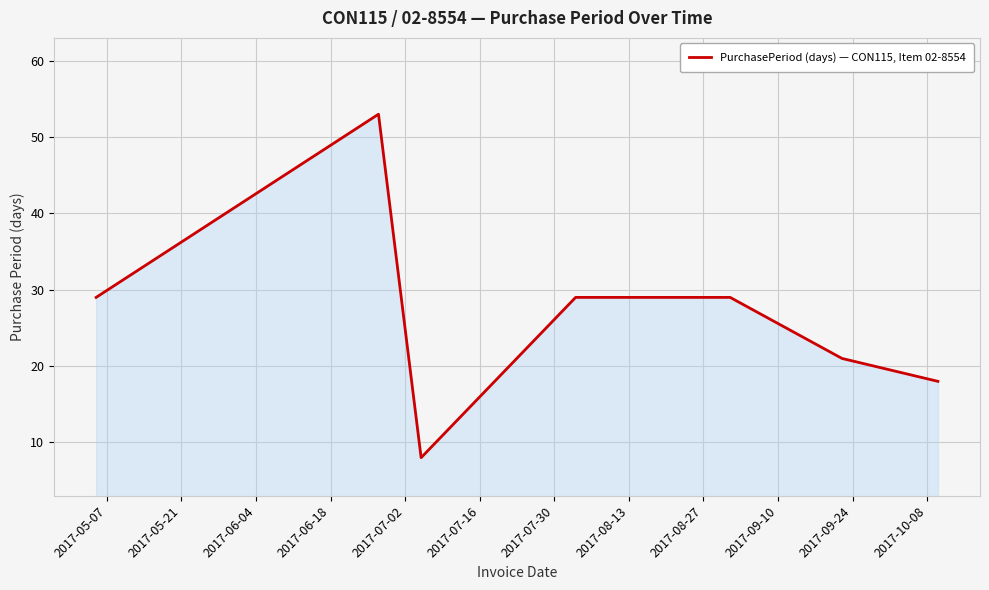

How many interior local valleys (lower than both neighbors) does the data have?

1